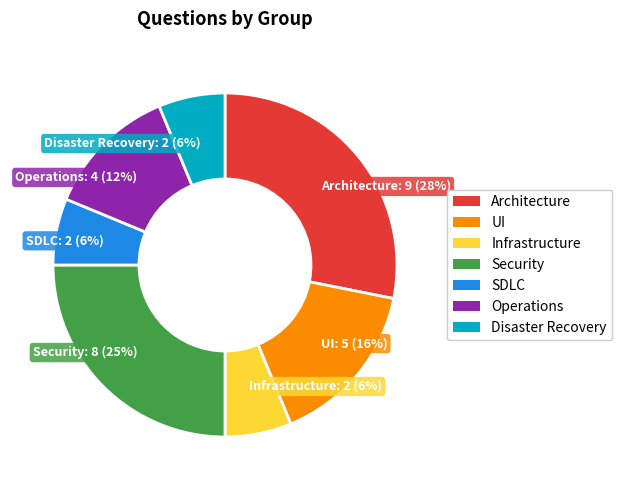

To the nearest percent, what is the difference between the largest and smallest slice percentages?

22%